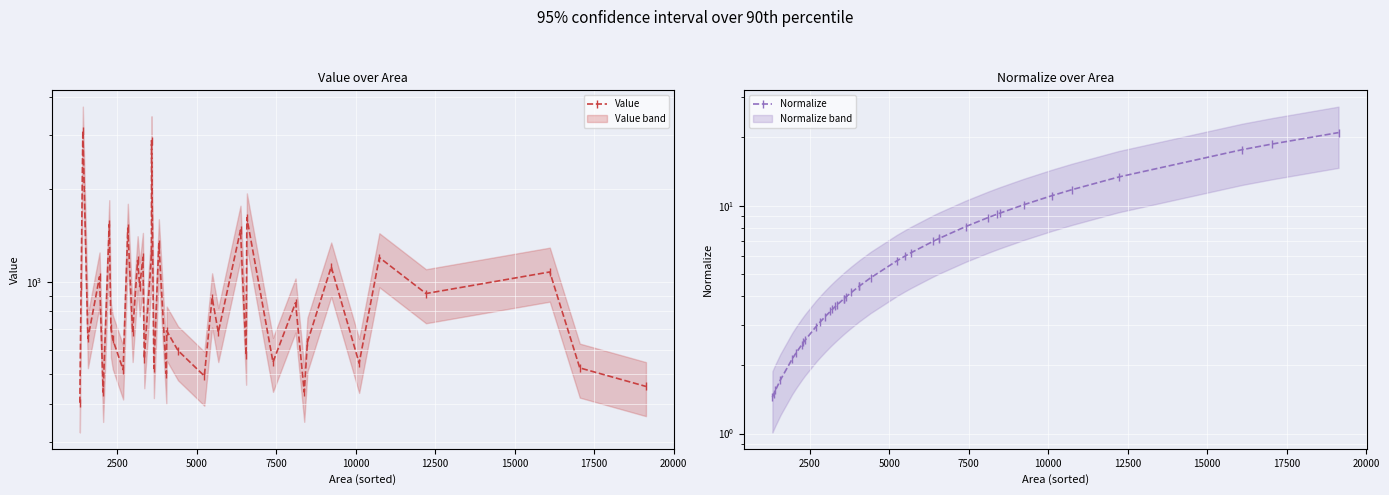

Reading left to right, what are all the values shown in this chart?

Value: 403.0	967.2	3100.3	653.1	1037.6	436.3	1536.5	708.3	648.0	516.3	1495.4	684.0	1172.4	963.7	1201.5	561.8	1223.2	2883.6	521.7	1331.4	501.3	691.3	596.4	492.8	887.4	683.6	1473.6	576.7	1616.7	546.6	853.8	436.6	635.8	1118.0	542.3	1198.7	914.9	1075.8	523.5	455.6
Normalize: 1.4	1.5	1.5	1.7	2.1	2.2	2.5	2.5	2.6	2.9	3.1	3.3	3.4	3.5	3.6	3.7	3.9	3.9	4.0	4.2	4.4	4.4	4.8	5.7	6.0	6.2	7.0	7.2	7.2	8.1	8.9	9.2	9.3	10.1	11.1	11.8	13.4	17.6	18.7	20.9